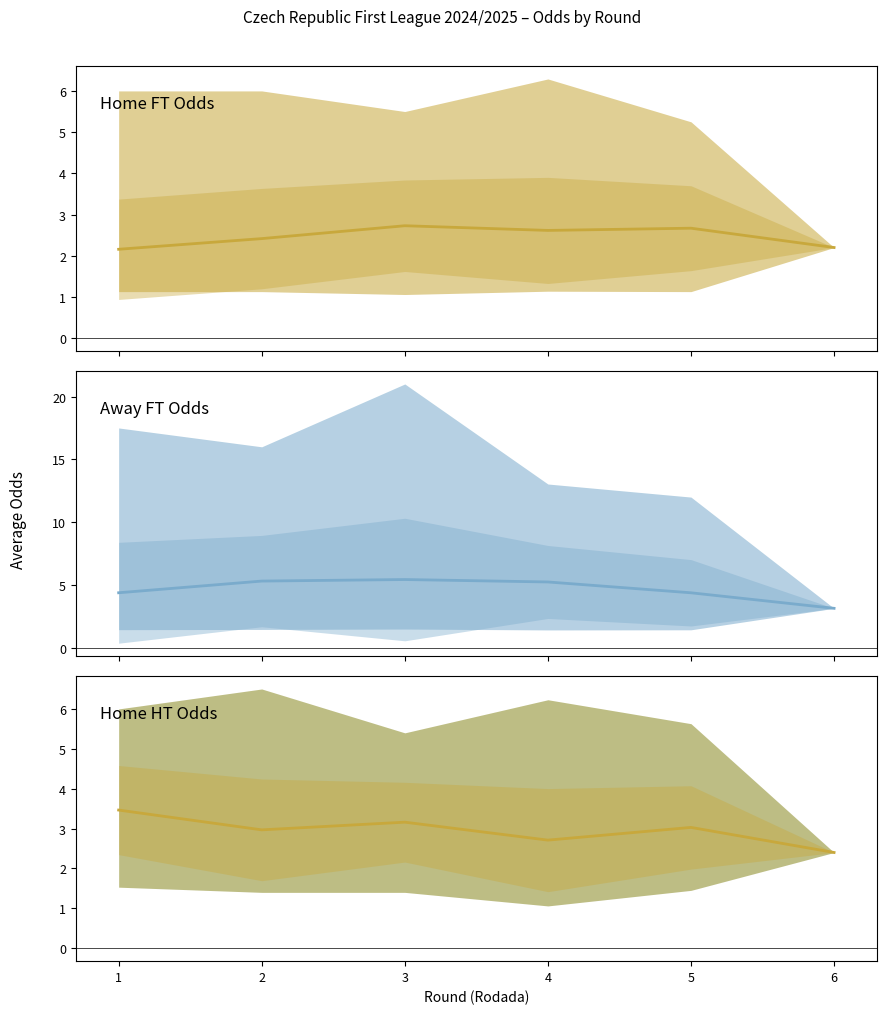

What is the smallest value displayed?

2.2